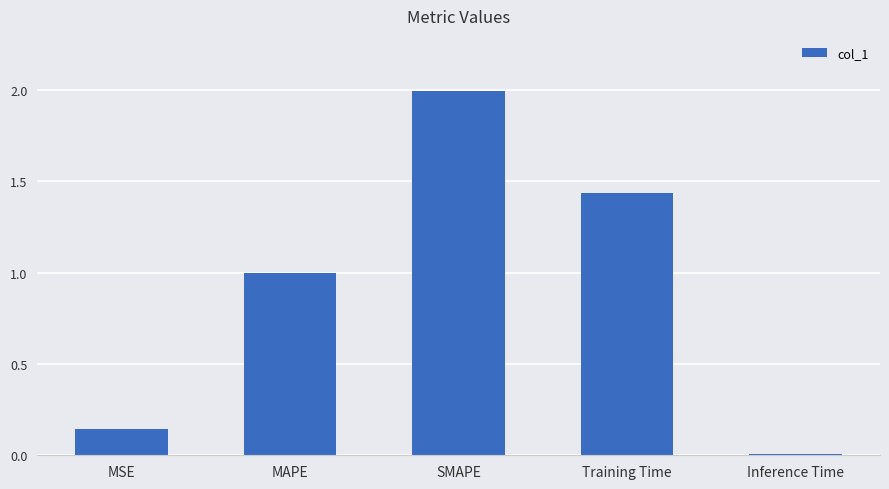

How many bars are there in total?

5